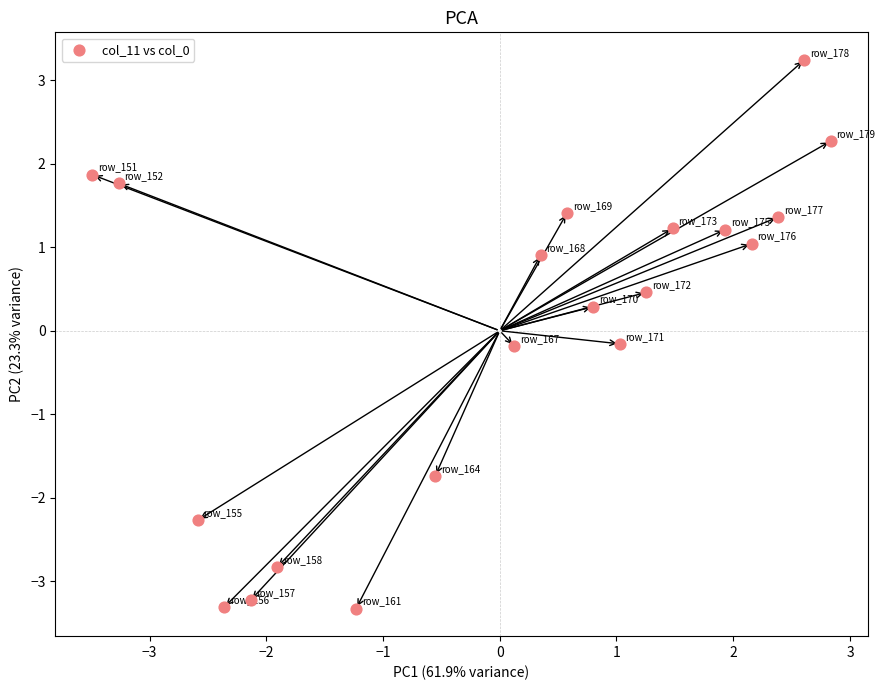

What is the range of X values (max minus min)?

6.3